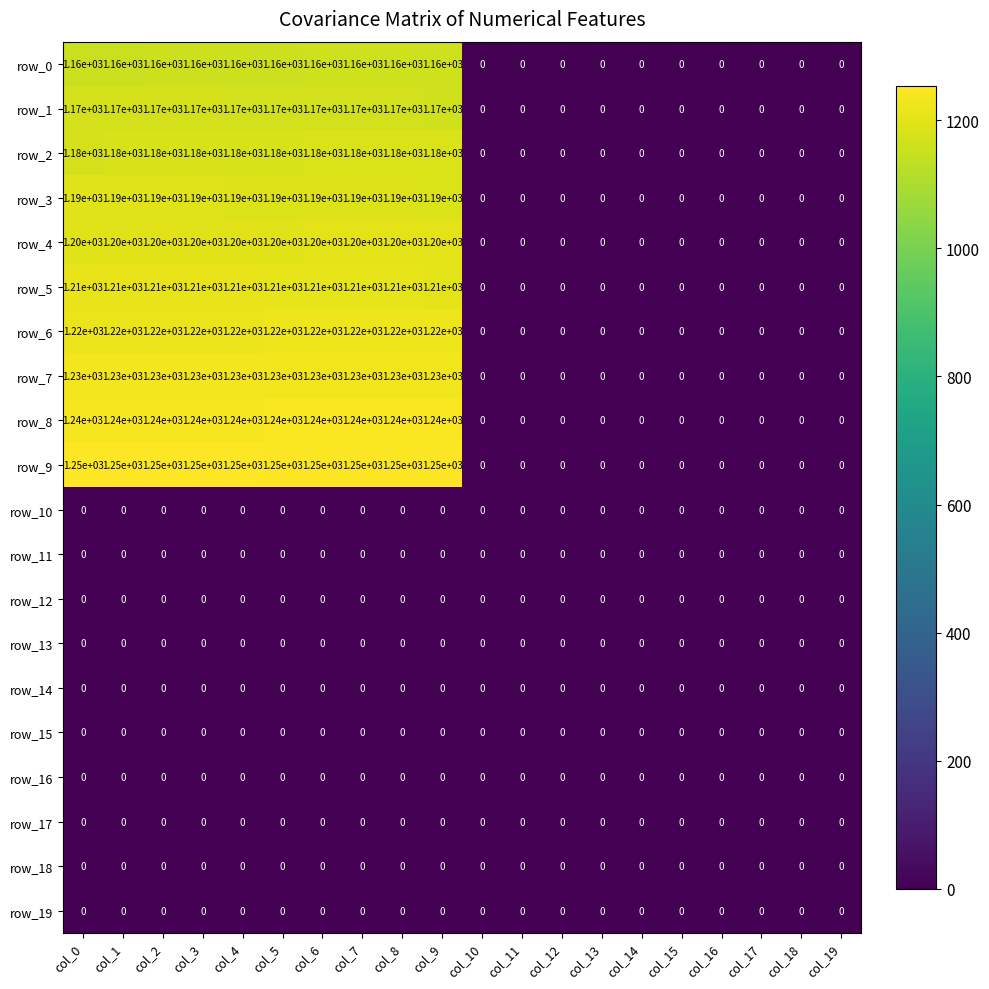

The row_1 series shows 0 at col_14. True or false?

True